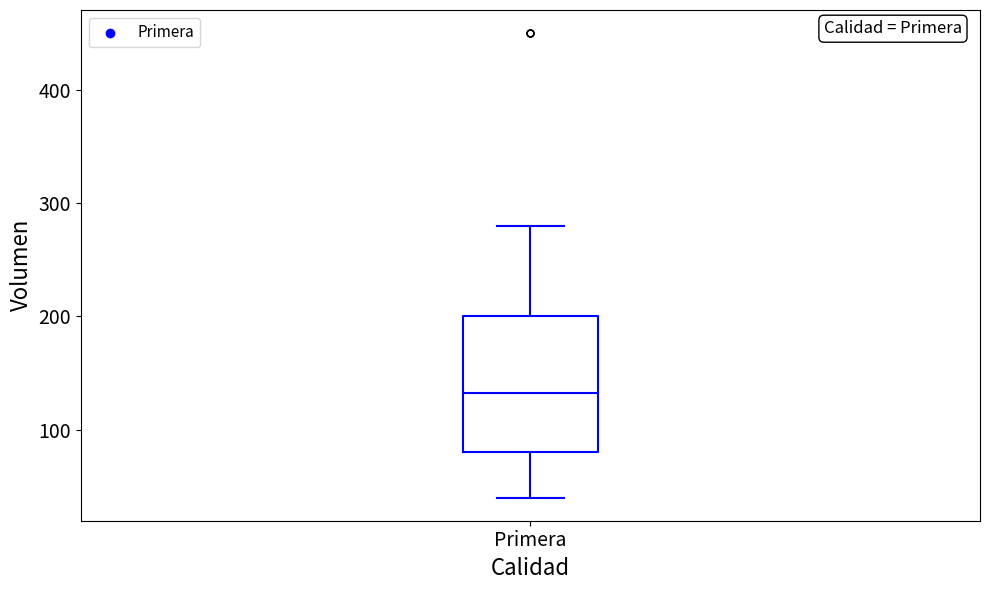

Read this box plot against the y-axis: the position of the median line, the range covered by the box, and the ends of both whiskers. The values are not printed on the chart, so give them approximately, as read against the axis.

median 130, box 80 to 200, whiskers 40 to 280